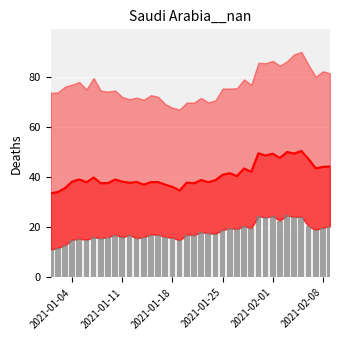

What is the value of the median bar at the 14th from the left?

37.0